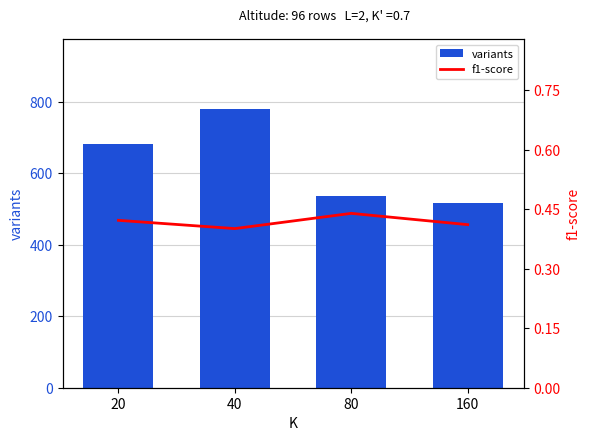

Rank the series at 40 from highest to lowest value.

variants, f1-score